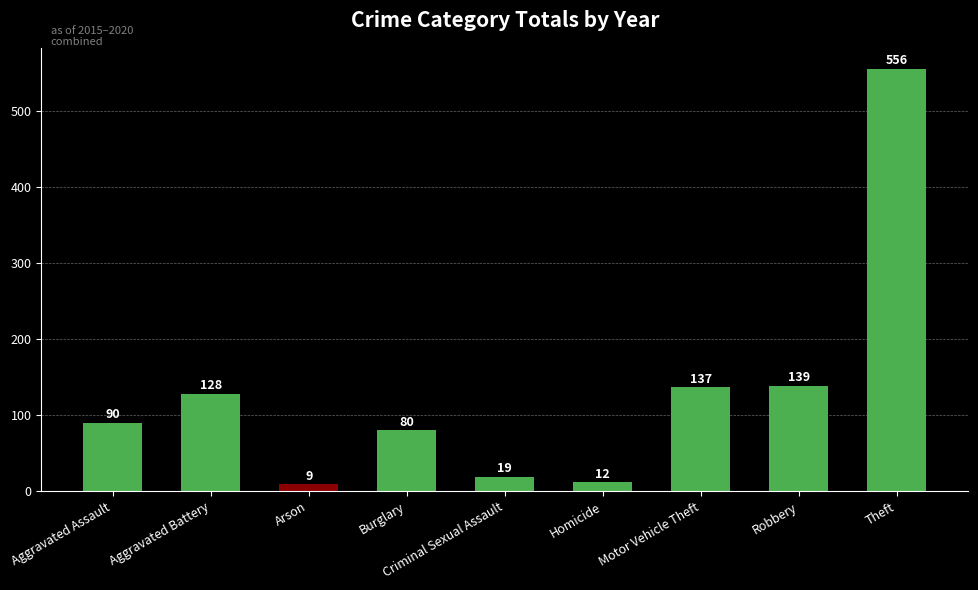

True or false: the data shows 240 at Motor Vehicle Theft.

False